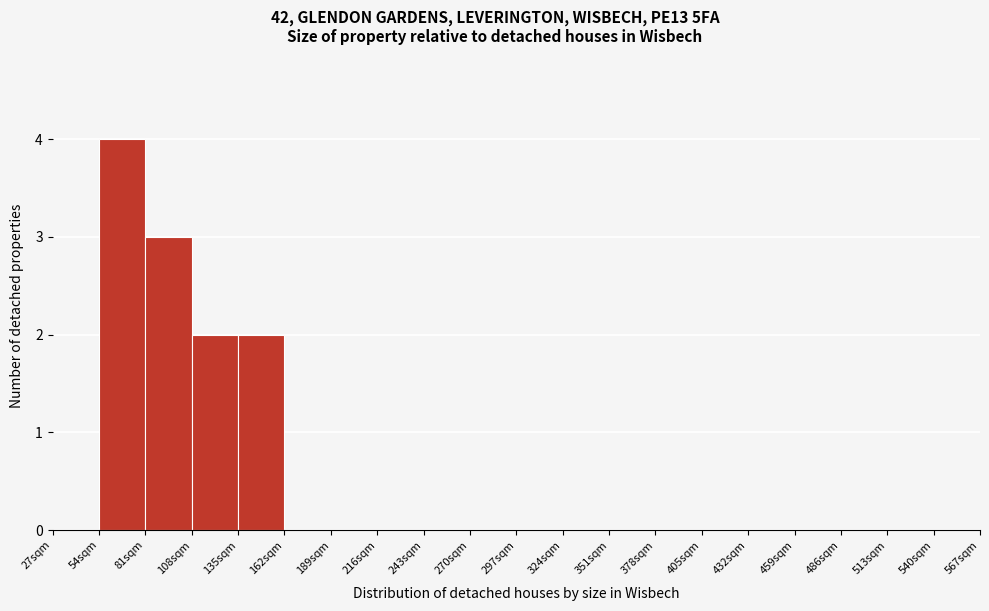

Over which range of the x-axis is the bar tallest?

54 to 81